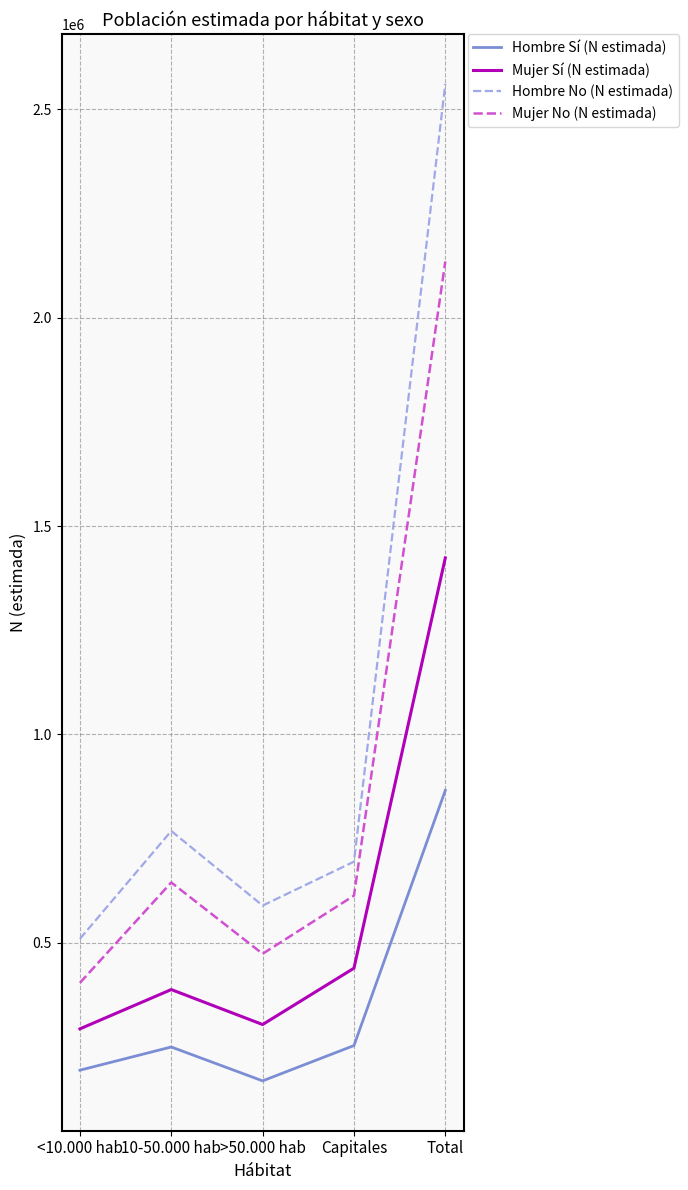

What is the difference between the highest and lowest values at Total?

1695655